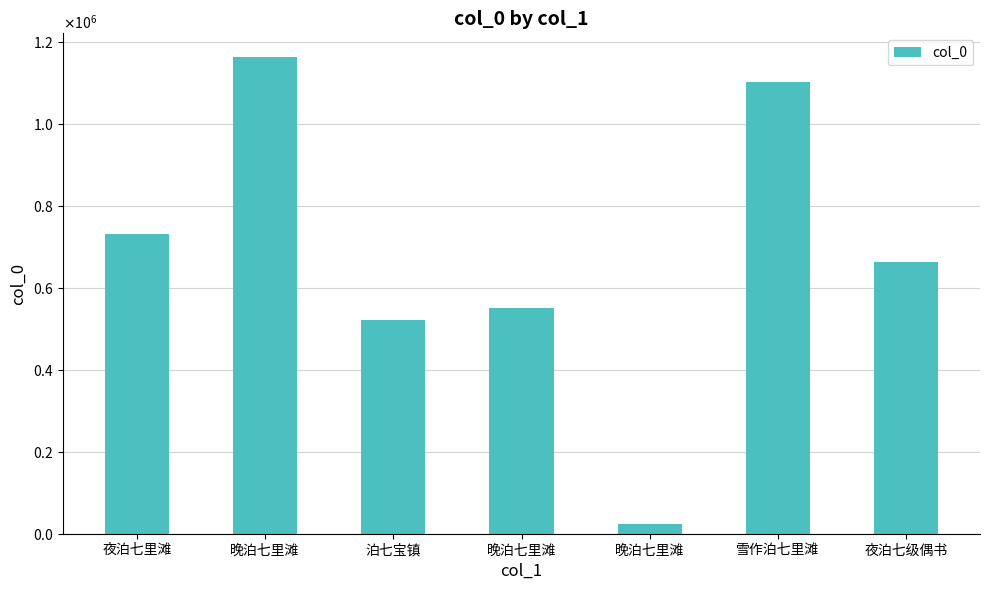

Which category has the lowest value across all series?

晚泊七里滩